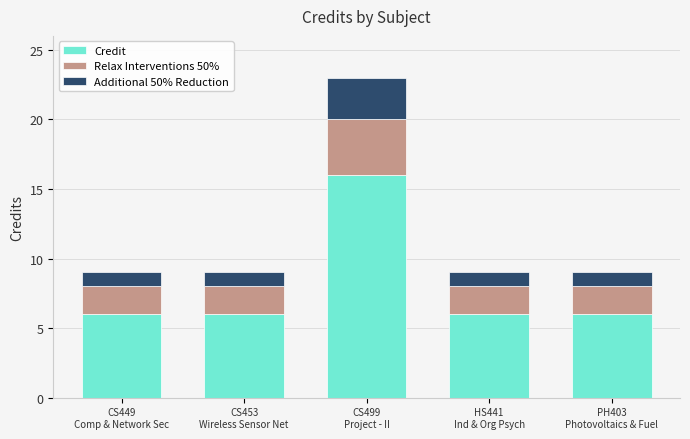

How many series are shown in this chart?

3